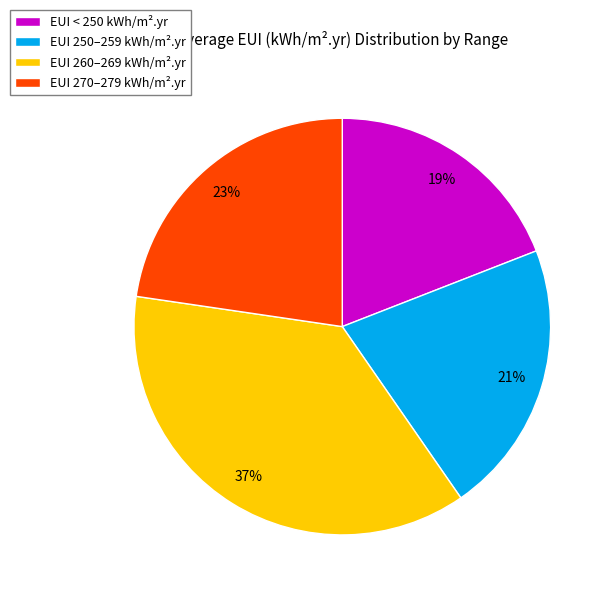

True or false: EUI 250–259 kWh/m².yr accounts for 10% of the total.

False